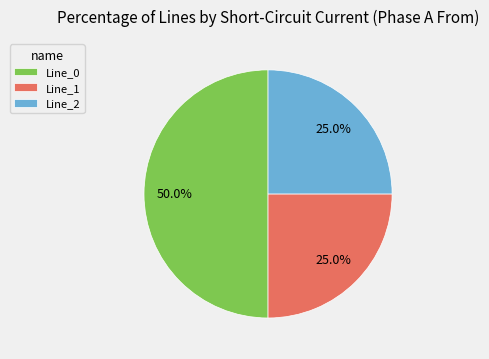

What percentage do Line_0 and Line_1 together represent?

75.0%